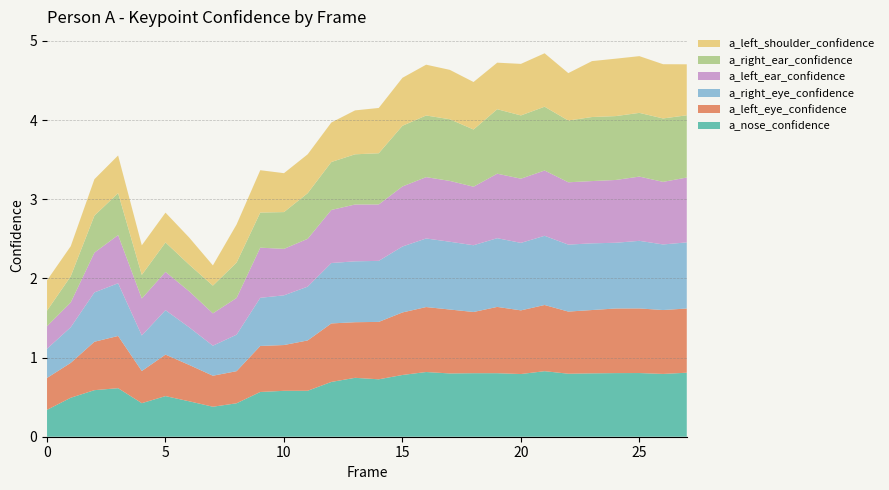

Reading left to right, list all the values displayed in this chart.

a_nose_confidence: 0=0.3	1=0.5	2=0.6	3=0.6	4=0.4	5=0.5	6=0.4	7=0.4	8=0.4	9=0.6	10=0.6	11=0.6	12=0.7	13=0.7	14=0.7	15=0.8	16=0.8	17=0.8	18=0.8	19=0.8	20=0.8	21=0.8	22=0.8	23=0.8	24=0.8	25=0.8	26=0.8	27=0.8
a_left_eye_confidence: 0=0.4	1=0.4	2=0.6	3=0.7	4=0.4	5=0.5	6=0.5	7=0.4	8=0.4	9=0.6	10=0.6	11=0.6	12=0.7	13=0.7	14=0.7	15=0.8	16=0.8	17=0.8	18=0.8	19=0.8	20=0.8	21=0.8	22=0.8	23=0.8	24=0.8	25=0.8	26=0.8	27=0.8
a_right_eye_confidence: 0=0.4	1=0.5	2=0.6	3=0.7	4=0.4	5=0.6	6=0.5	7=0.4	8=0.5	9=0.6	10=0.6	11=0.7	12=0.8	13=0.8	14=0.8	15=0.8	16=0.9	17=0.9	18=0.8	19=0.9	20=0.9	21=0.9	22=0.8	23=0.8	24=0.8	25=0.9	26=0.8	27=0.8
a_left_ear_confidence: 0=0.3	1=0.3	2=0.5	3=0.6	4=0.5	5=0.5	6=0.5	7=0.4	8=0.5	9=0.6	10=0.6	11=0.6	12=0.7	13=0.7	14=0.7	15=0.8	16=0.8	17=0.8	18=0.7	19=0.8	20=0.8	21=0.8	22=0.8	23=0.8	24=0.8	25=0.8	26=0.8	27=0.8
a_right_ear_confidence: 0=0.2	1=0.3	2=0.5	3=0.5	4=0.3	5=0.4	6=0.3	7=0.4	8=0.4	9=0.4	10=0.5	11=0.6	12=0.6	13=0.6	14=0.6	15=0.8	16=0.8	17=0.8	18=0.7	19=0.8	20=0.8	21=0.8	22=0.8	23=0.8	24=0.8	25=0.8	26=0.8	27=0.8
a_left_shoulder_confidence: 0=0.4	1=0.4	2=0.5	3=0.5	4=0.4	5=0.4	6=0.3	7=0.3	8=0.5	9=0.5	10=0.5	11=0.5	12=0.5	13=0.6	14=0.6	15=0.6	16=0.6	17=0.6	18=0.6	19=0.6	20=0.7	21=0.7	22=0.6	23=0.7	24=0.7	25=0.7	26=0.7	27=0.6